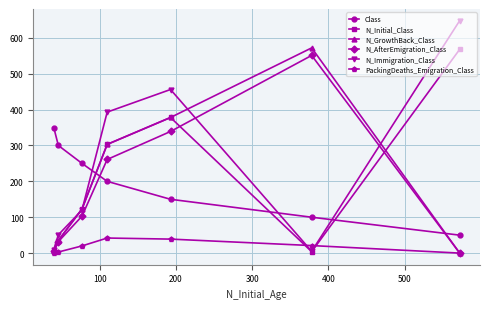

What are all the series names shown in the legend?

Class, N_Initial_Class, N_GrowthBack_Class, N_AfterEmigration_Class, N_Immigration_Class, PackingDeaths_Emigration_Class